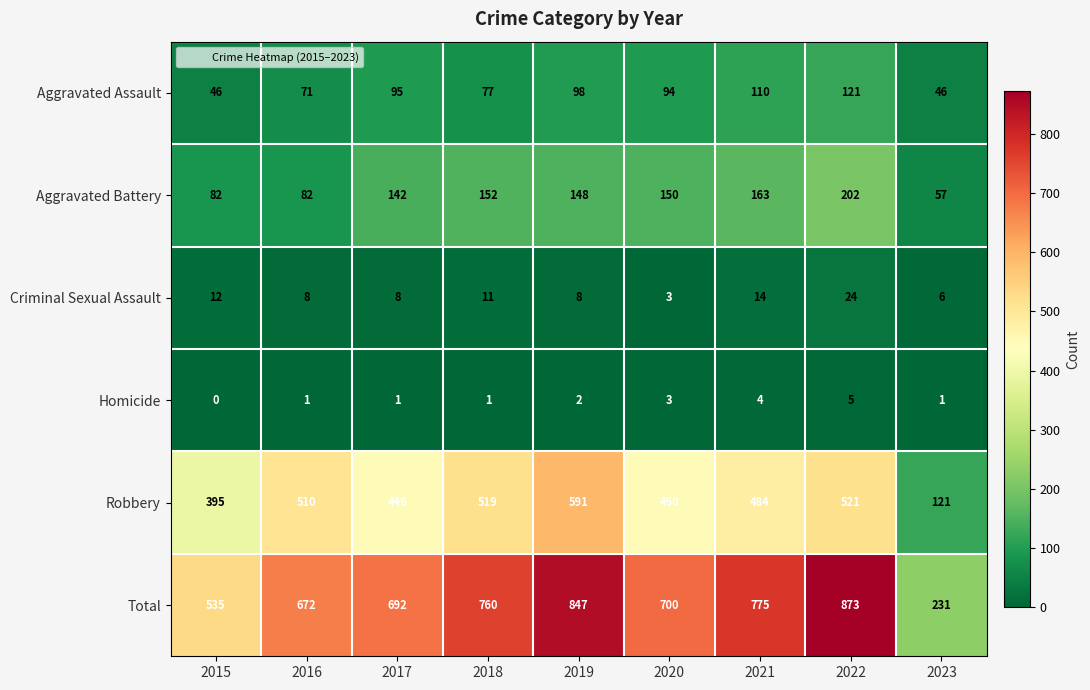

What is the difference between the second highest and minimum values in the Homicide series?

4